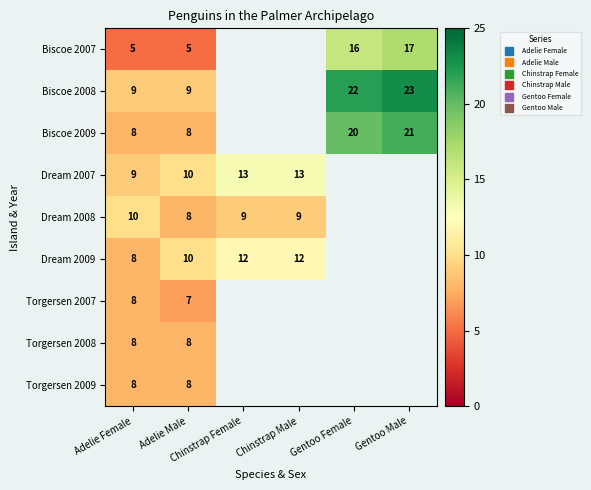

At how many categories does at least one series exceed 18?

2